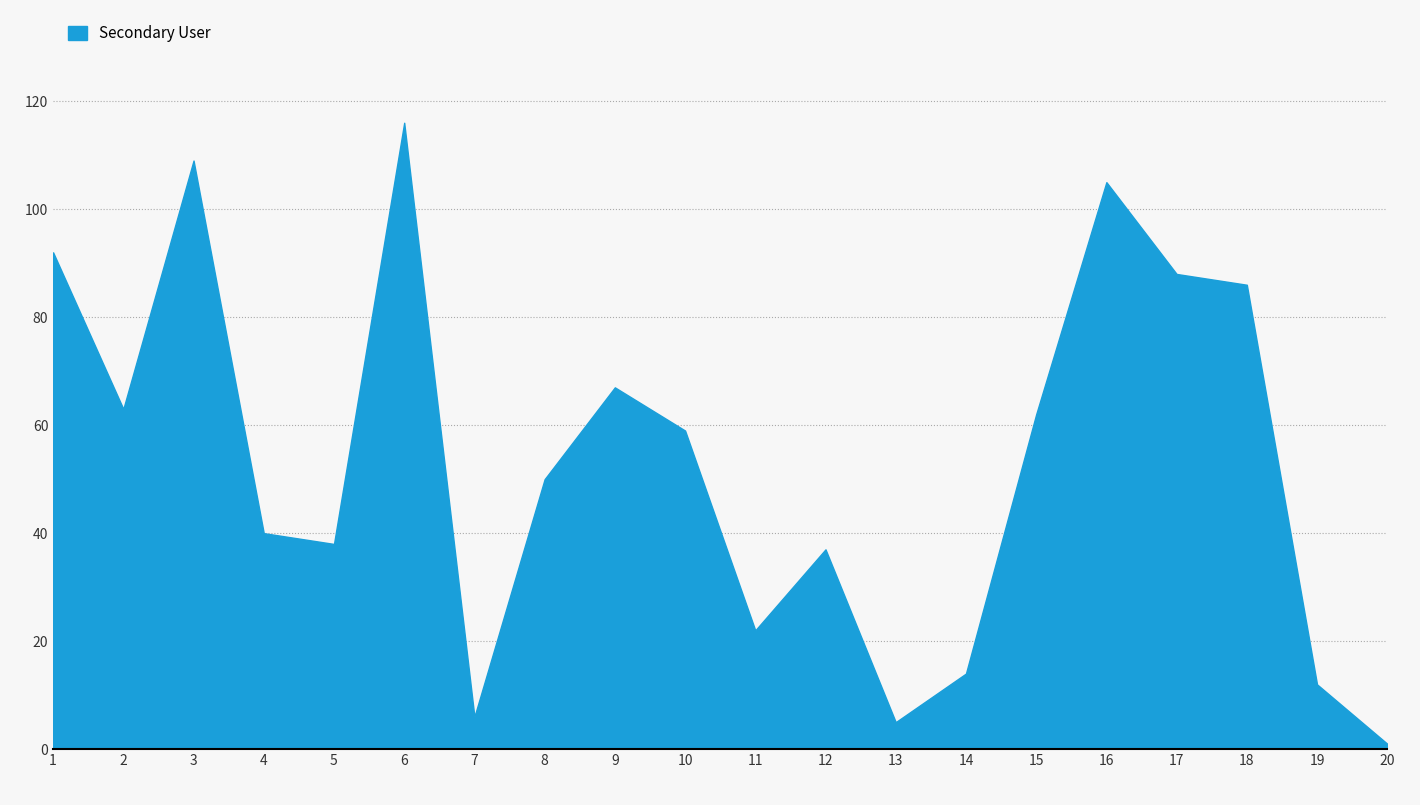

Where does the data first go above 59?

1